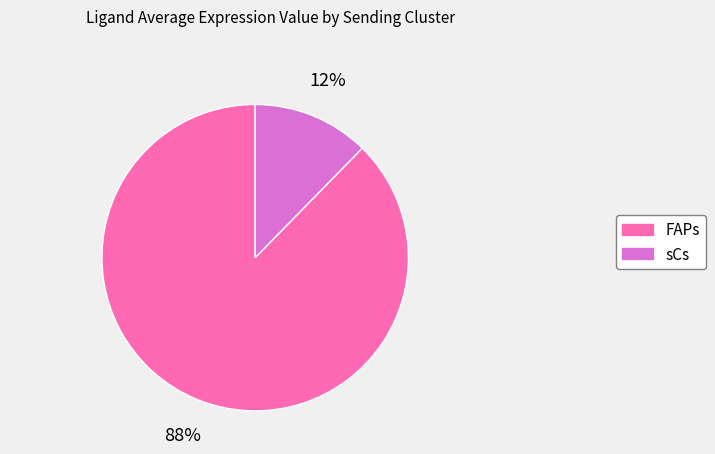

Is there any slice that represents more than half of the pie?

Yes